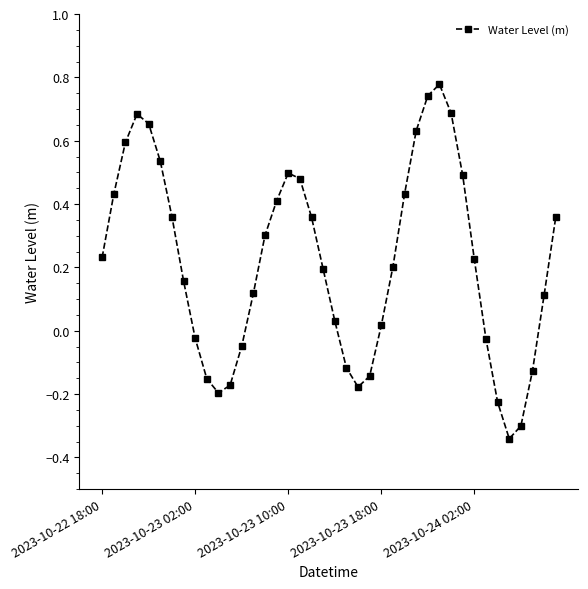

How many points are lower than both their immediate neighbors (excluding endpoints)?

3